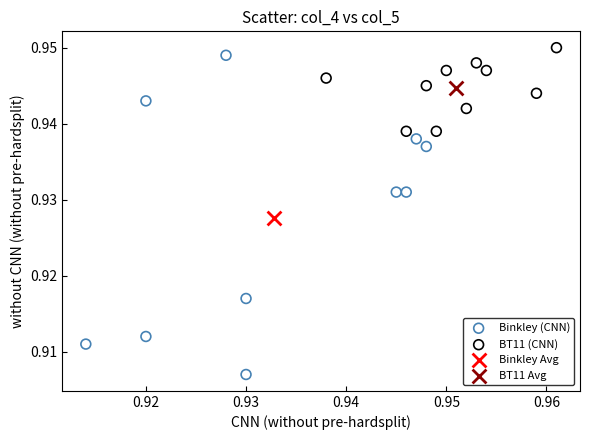

What are all the series names shown in the legend?

Binkley (CNN), BT11 (CNN), Binkley Avg, BT11 Avg